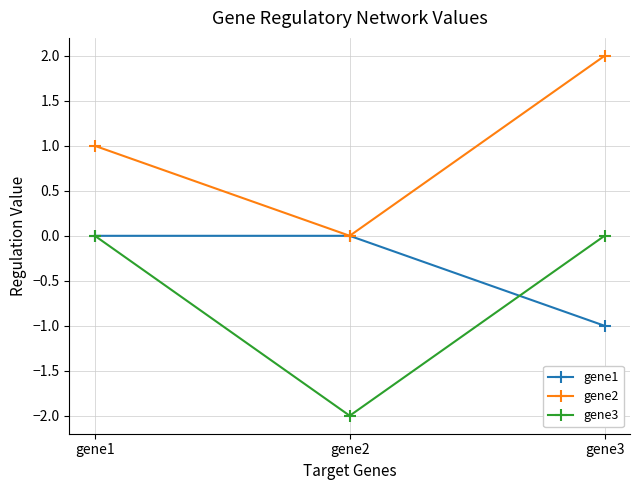

Rank the series by their average value, from lowest to highest.

gene3, gene1, gene2